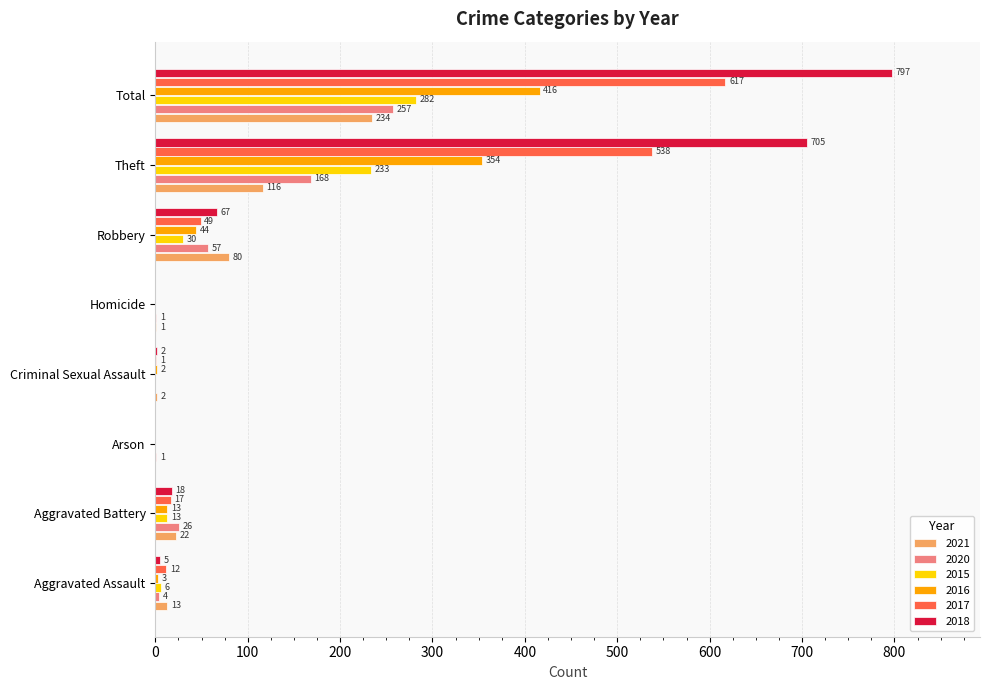

At which category is the sum across all series the highest?

Total